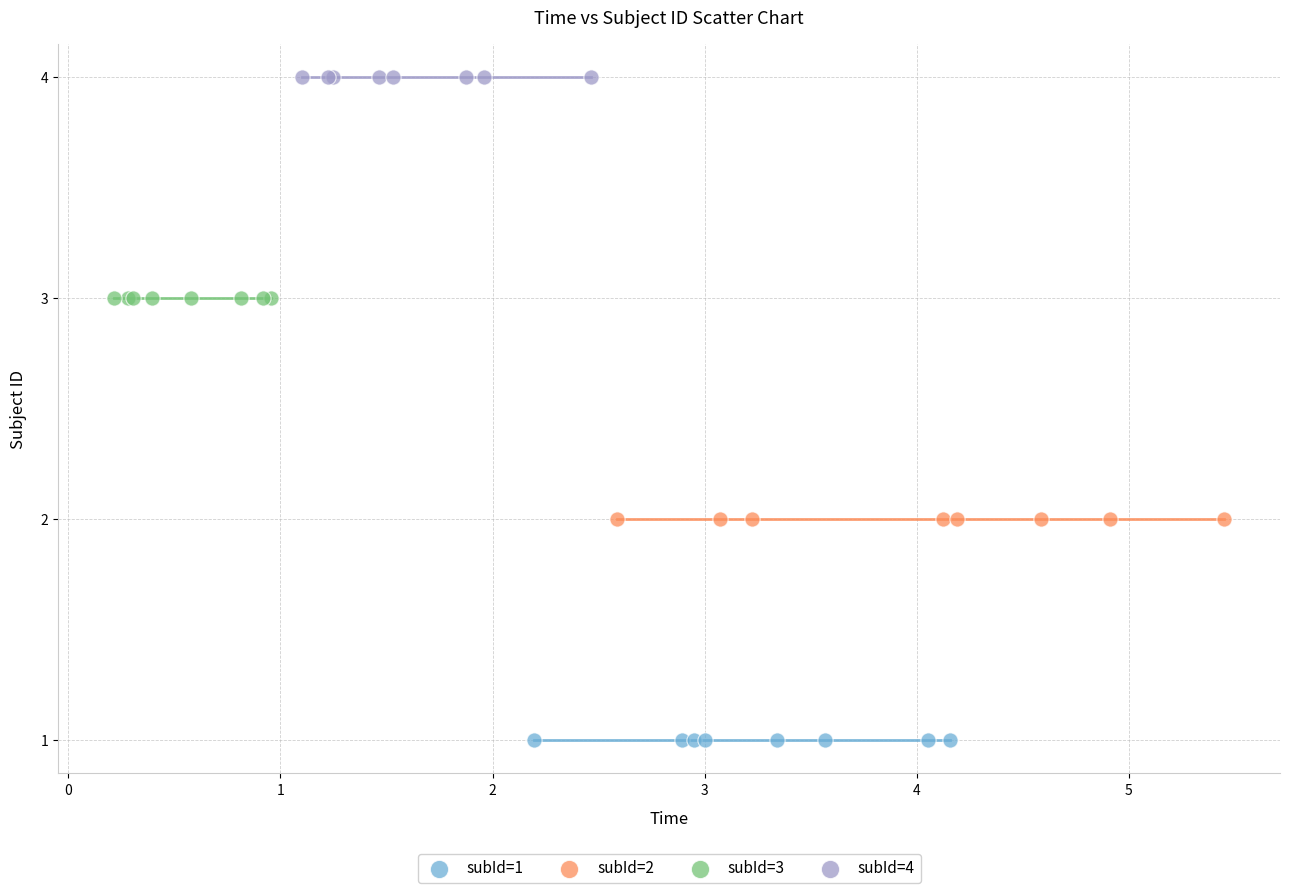

Which series contains the highest Y value?

subId=4